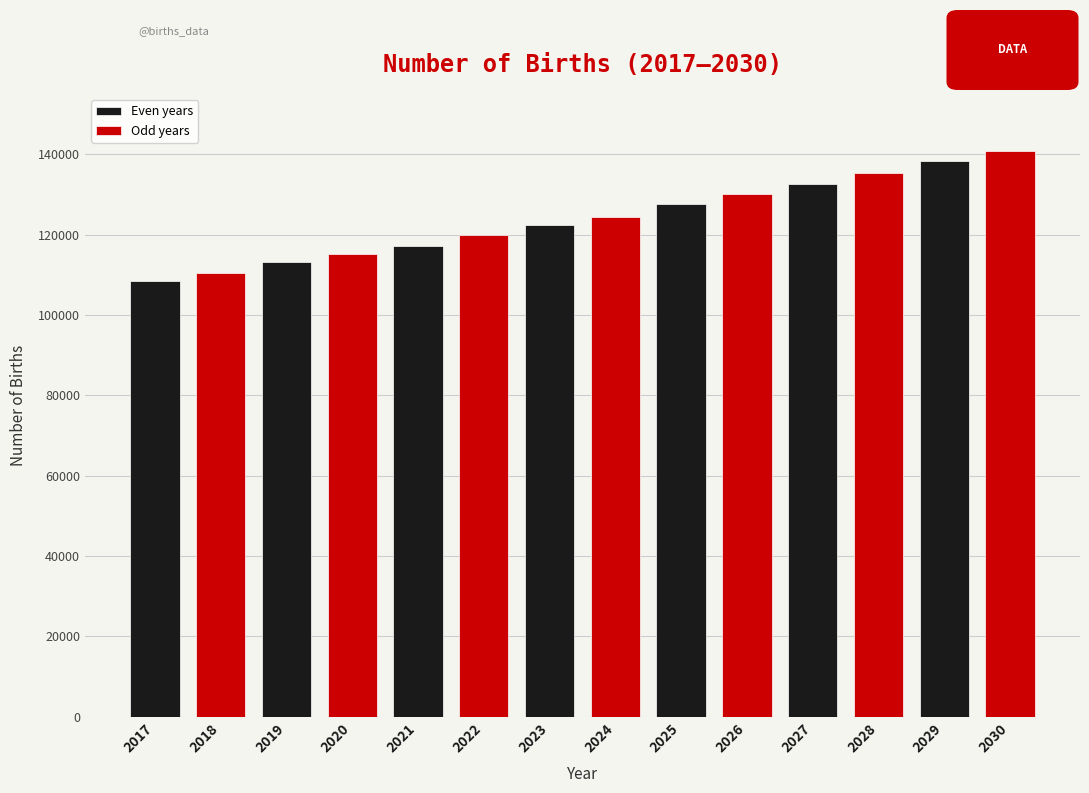

What is the value of the 8th bar from the left?

124487.7